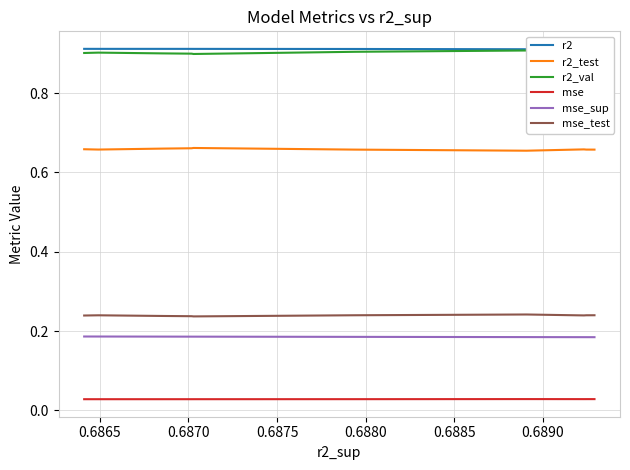

True or false: mse_test and mse intersect in this chart.

False